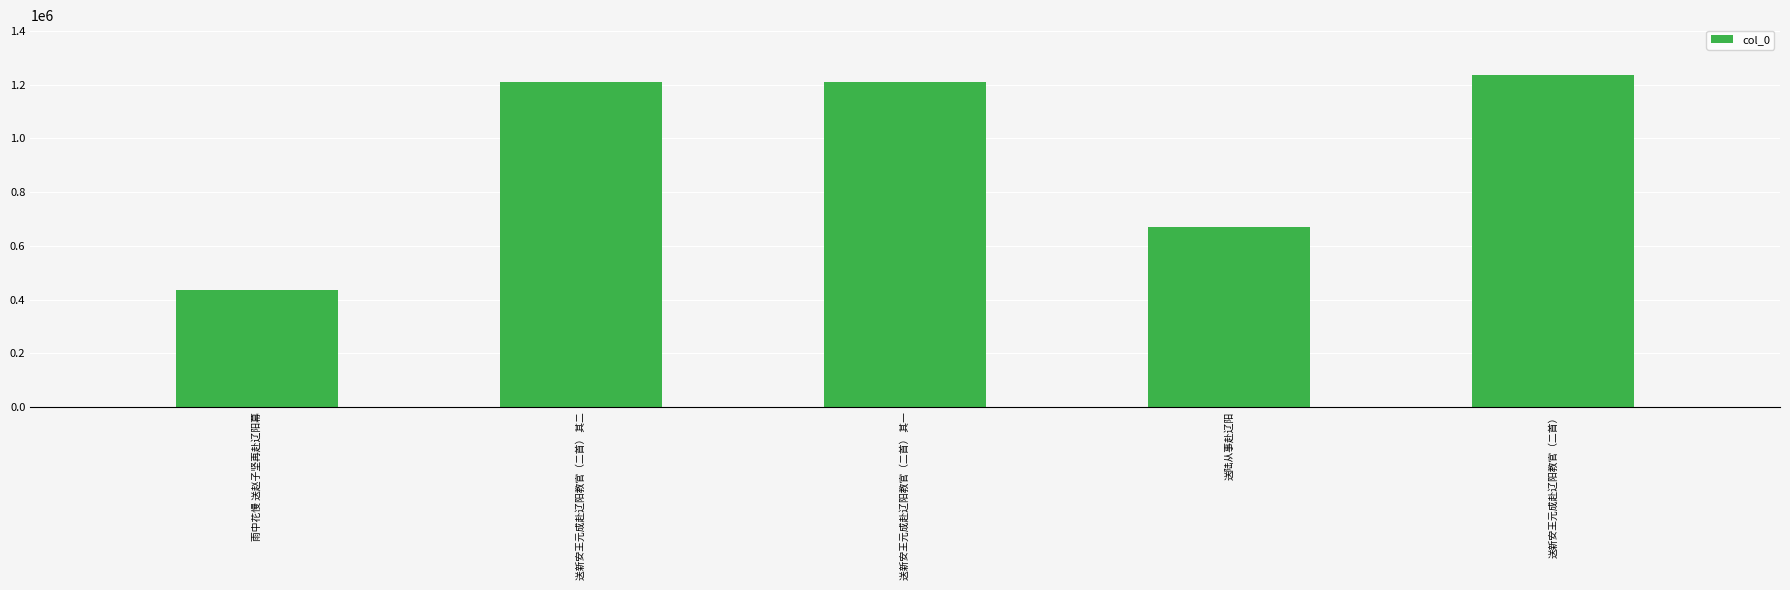

What is the difference between the values at 送新安王元成赴辽阳教官（二首） 其二 and 送陆从事赴辽阳?

538213